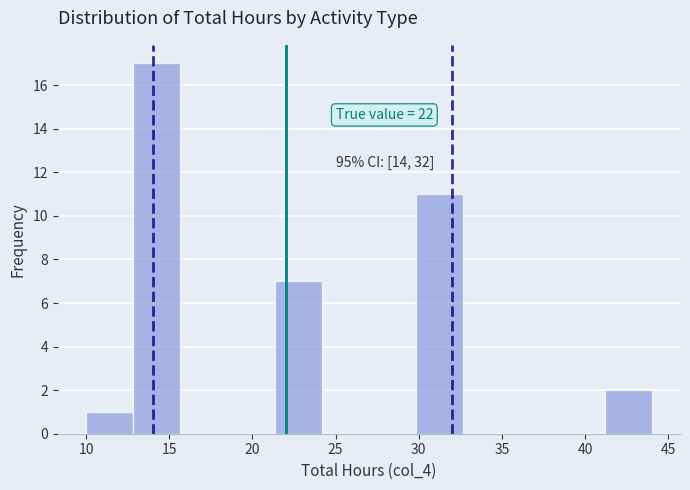

Which range on the x-axis has the tallest bar?

13.0 to 15.5